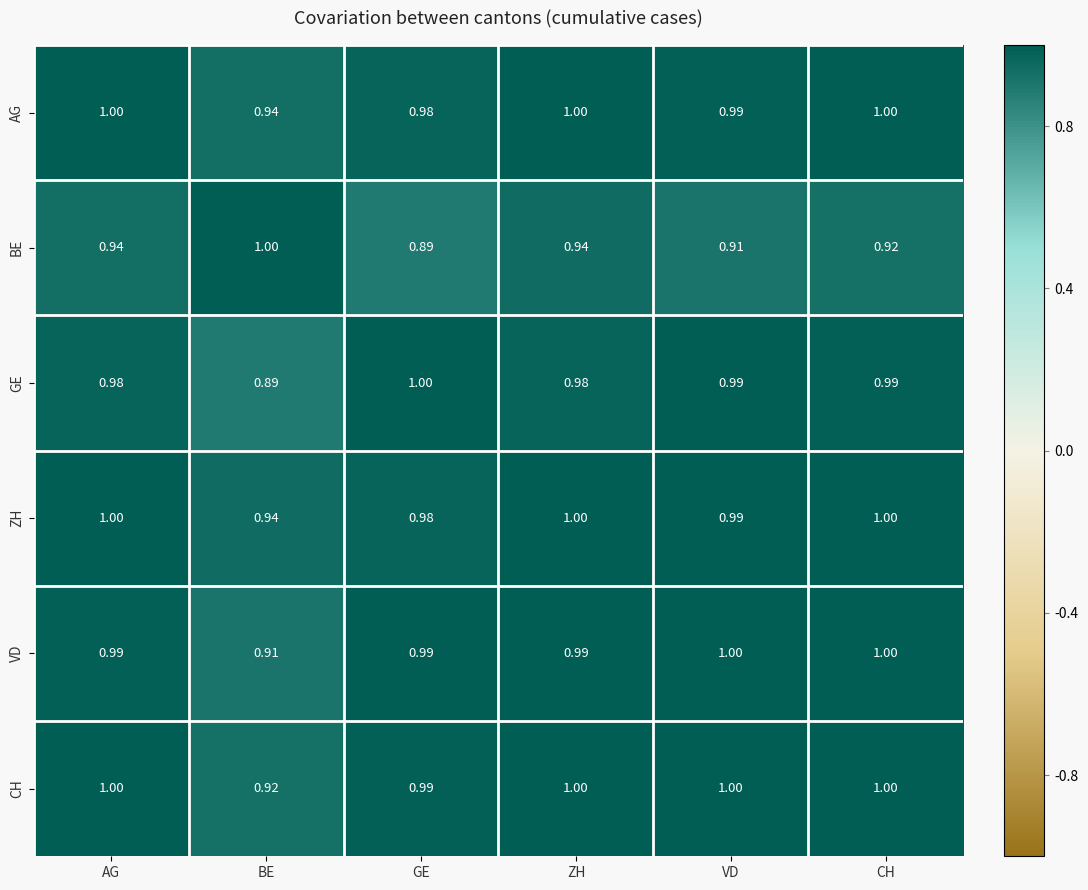

Which series changed the most between BE and CH?

GE